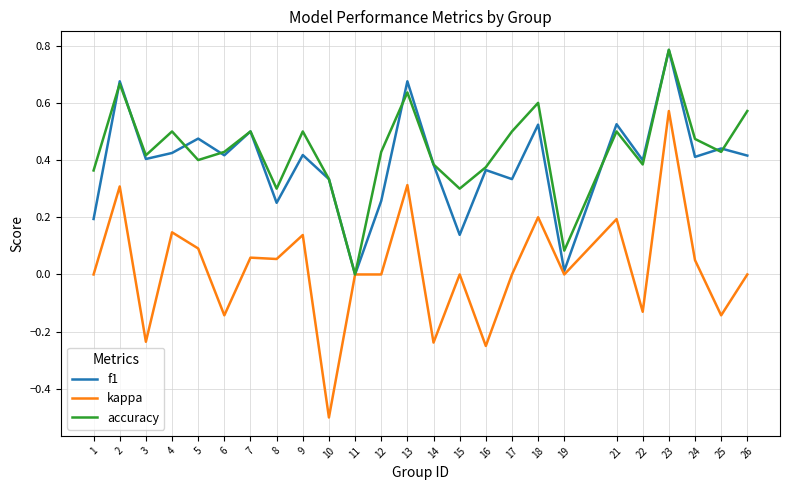

Which series has the largest range (max minus min)?

kappa